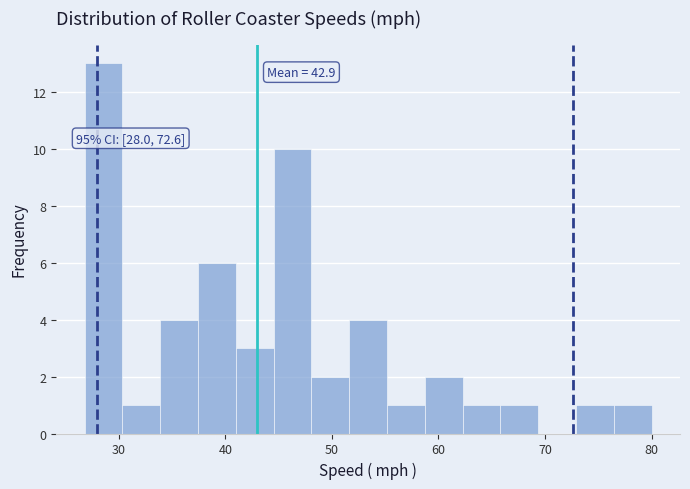

Read against the x-axis, roughly where is the centre of the tallest bar?

29